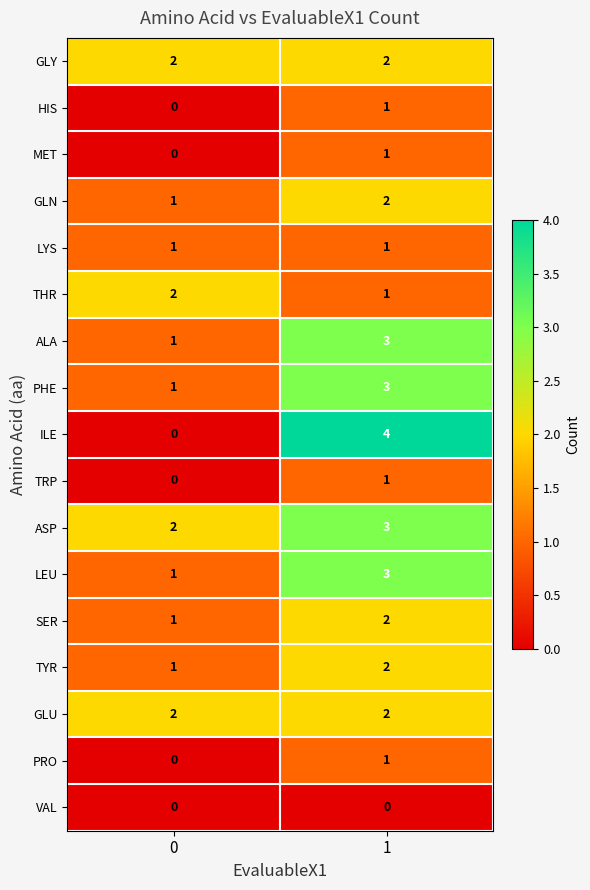

What is the total value across all series at 0?

15